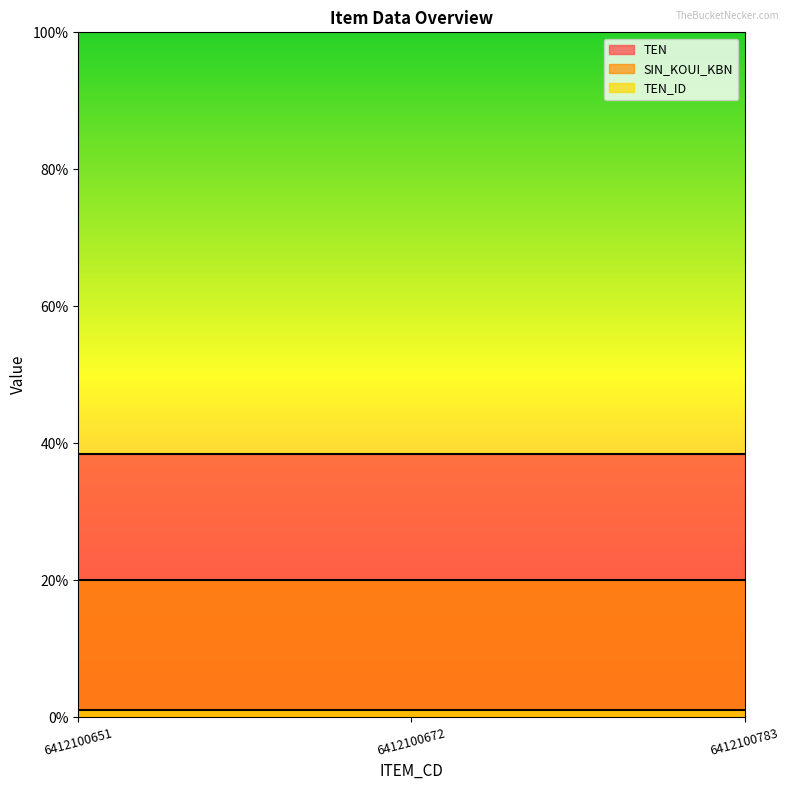

How many data points does each series have?

3